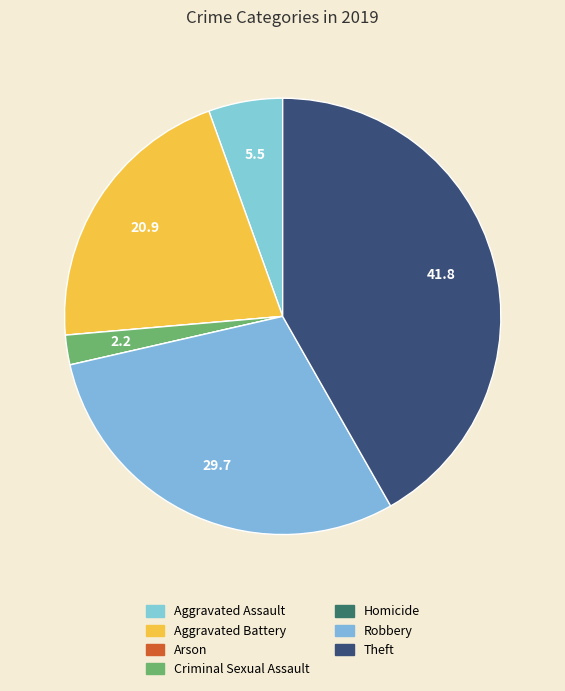

How much of the chart is everything except Aggravated Battery?

79.1%